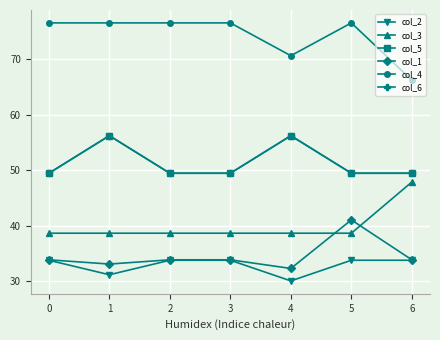

Does the chart have visible grid lines?

Yes